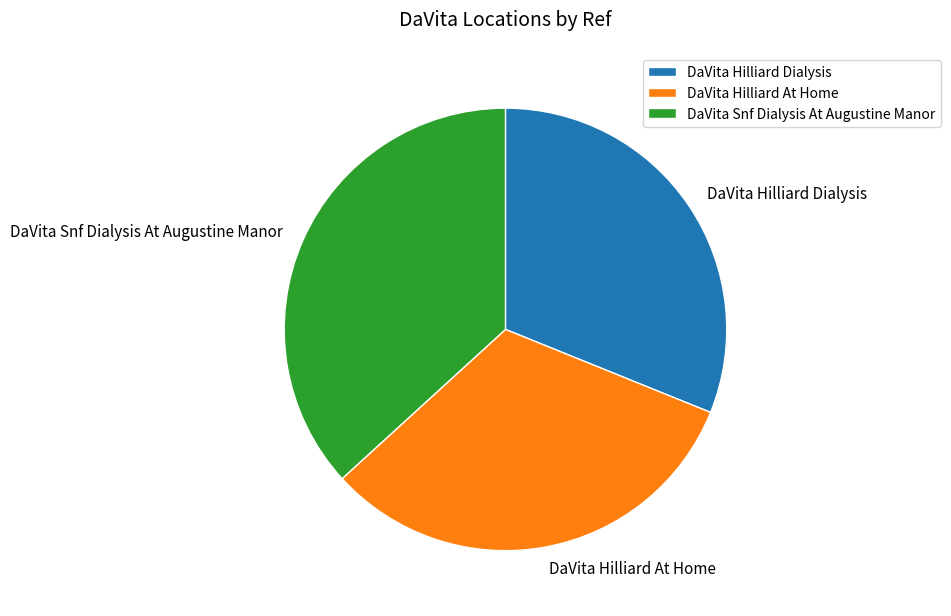

Which slice is the smallest?

DaVita Hilliard Dialysis